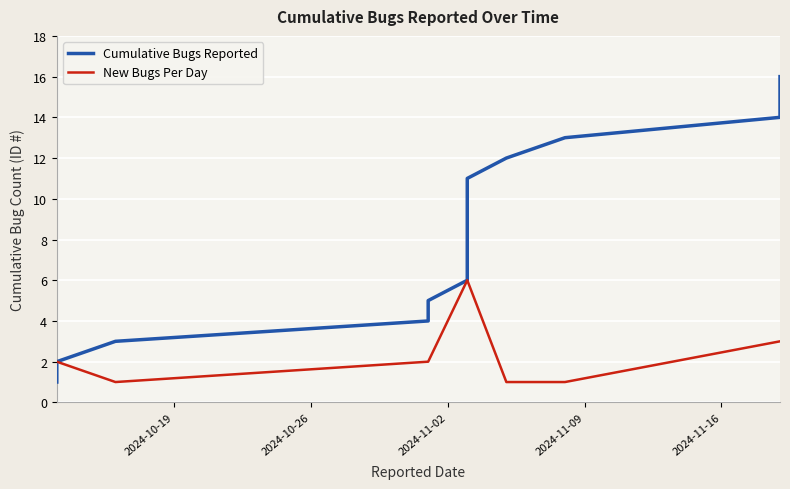

What is the minimum value shown in the chart?

1